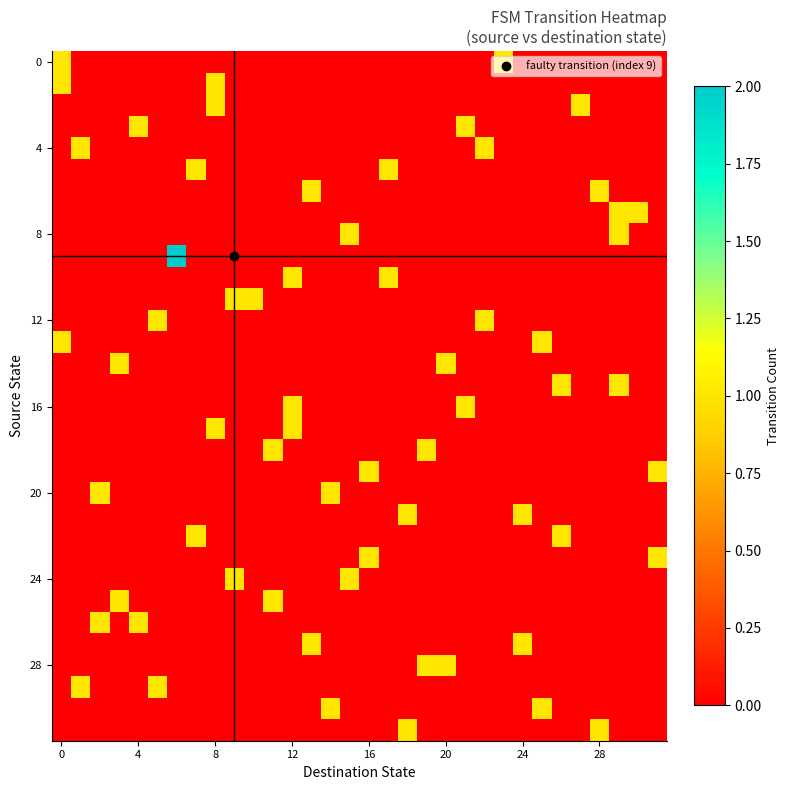

Count the number of categories in the chart.

32